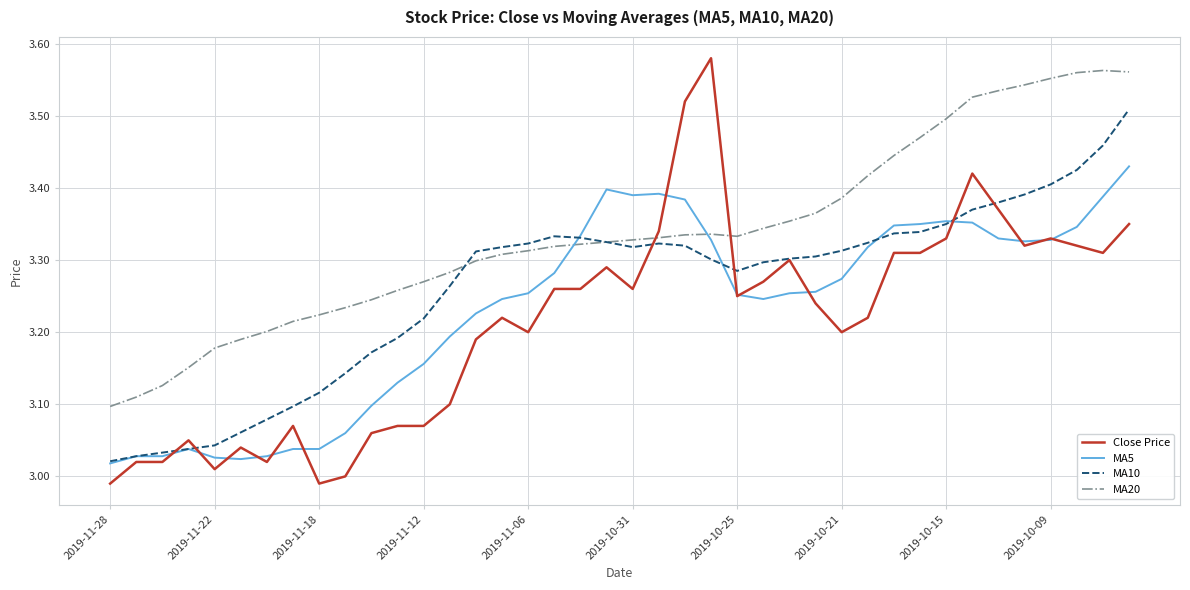

True or false: Close Price and MA10 cross at least once.

True